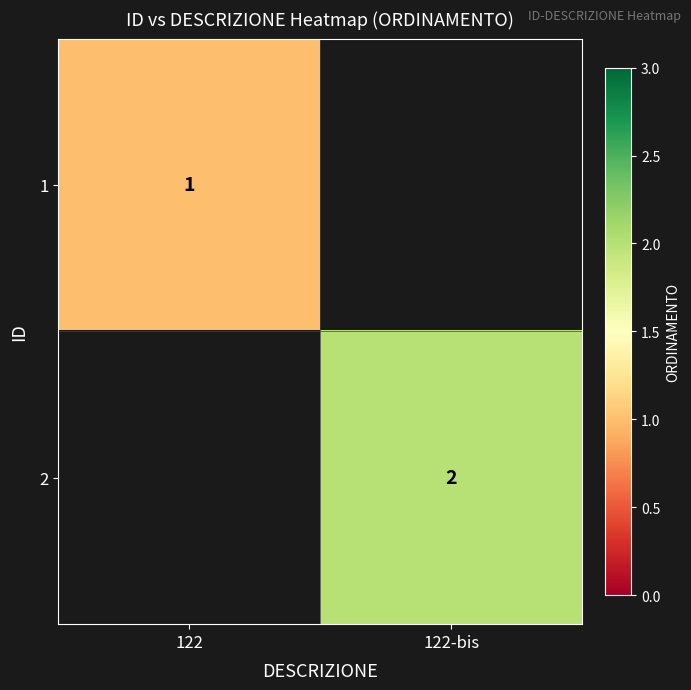

Is the value of 2 at 122-bis greater than the value of 1 at 122?

Yes